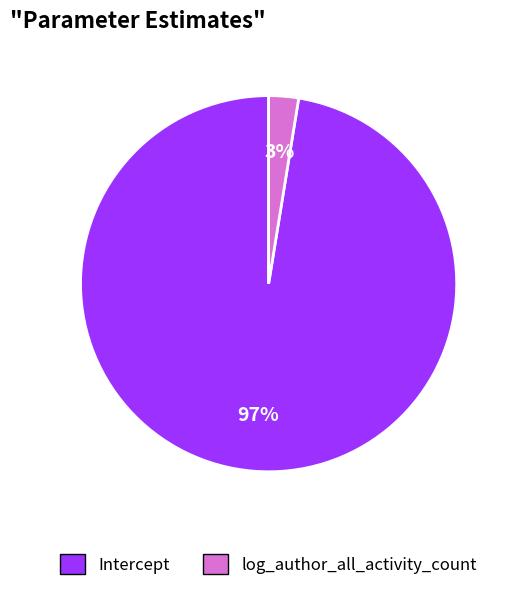

What is the majority slice?

Intercept